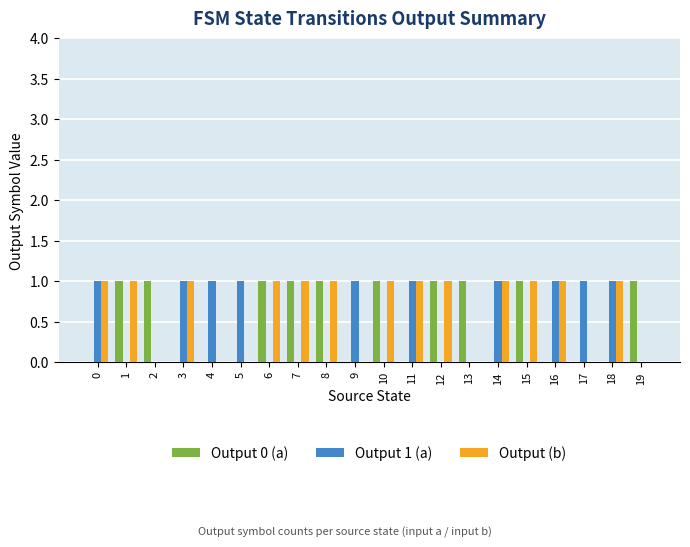

Does the chart contain stacked bars?

No